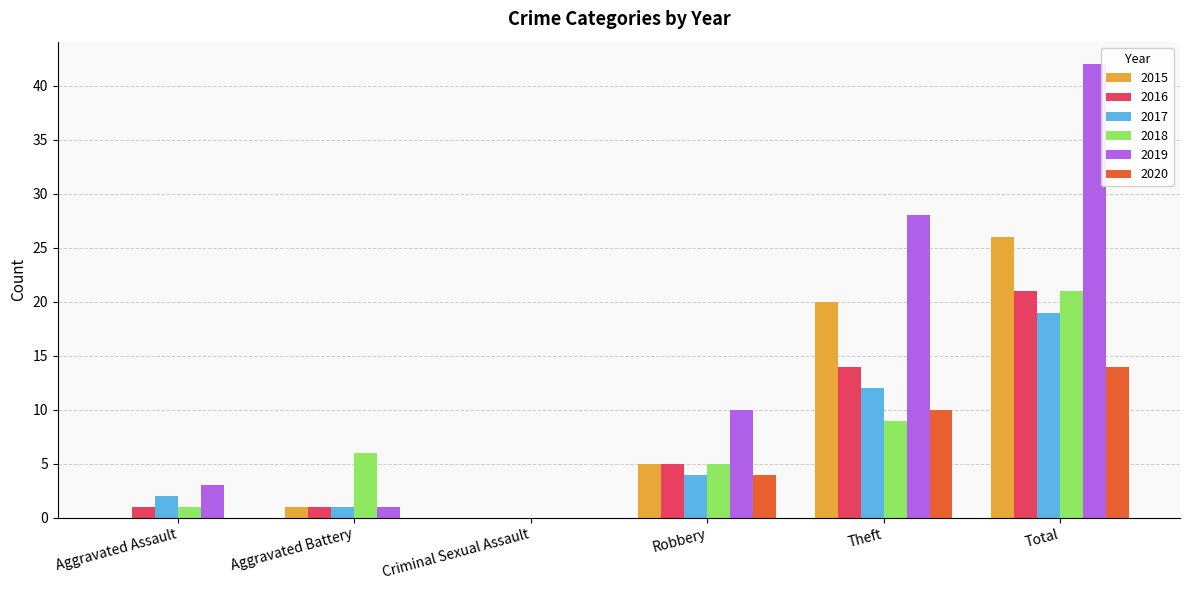

Reading left to right, extract all data points from this chart.

2015: 0	1	0	5	20	26
2016: 1	1	0	5	14	21
2017: 2	1	0	4	12	19
2018: 1	6	0	5	9	21
2019: 3	1	0	10	28	42
2020: 0	0	0	4	10	14